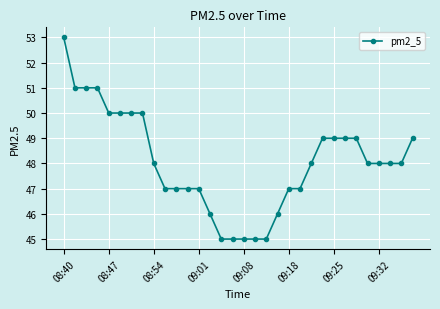

What is the sum of all values?

1538